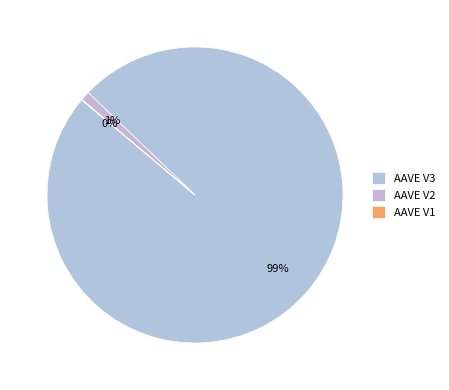

Does AAVE V3 represent more than half of the total?

Yes